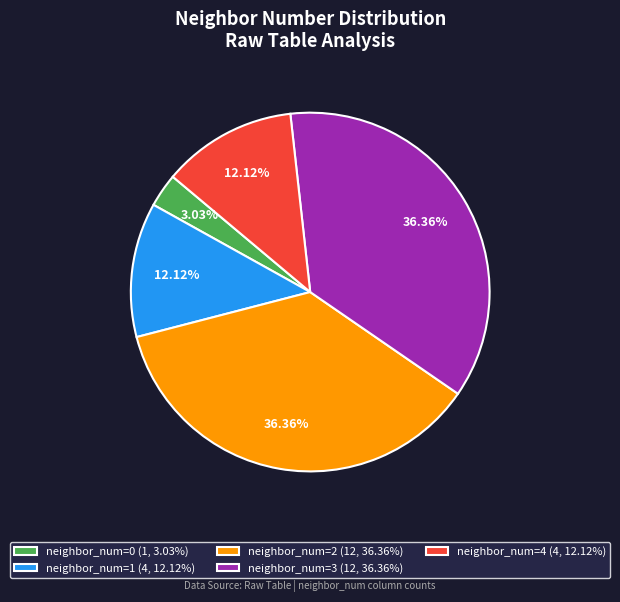

Does any single category account for the majority?

No